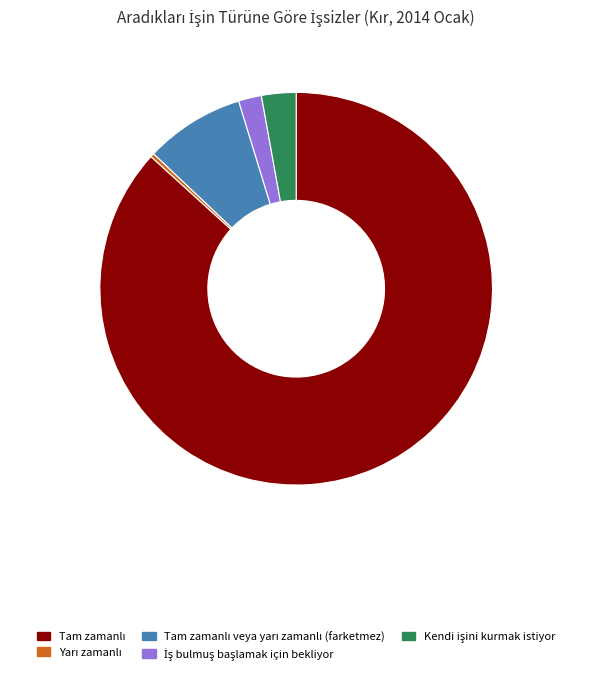

What is the total percentage of Yarı zamanlı and Tam zamanlı?

87.1%